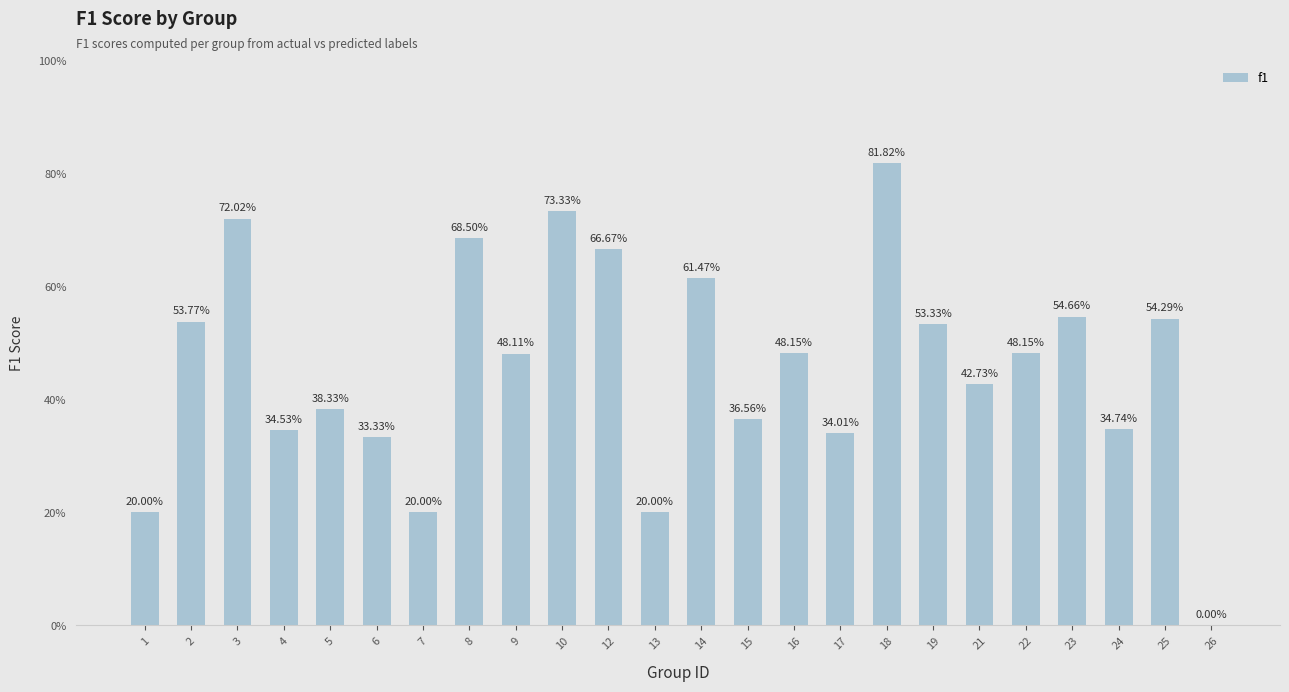

Rank the categories by value from highest to lowest.

18, 10, 3, 8, 12, 14, 23, 25, 2, 19, 16, 22, 9, 21, 5, 15, 24, 4, 17, 6, 1, 7, 13, 26